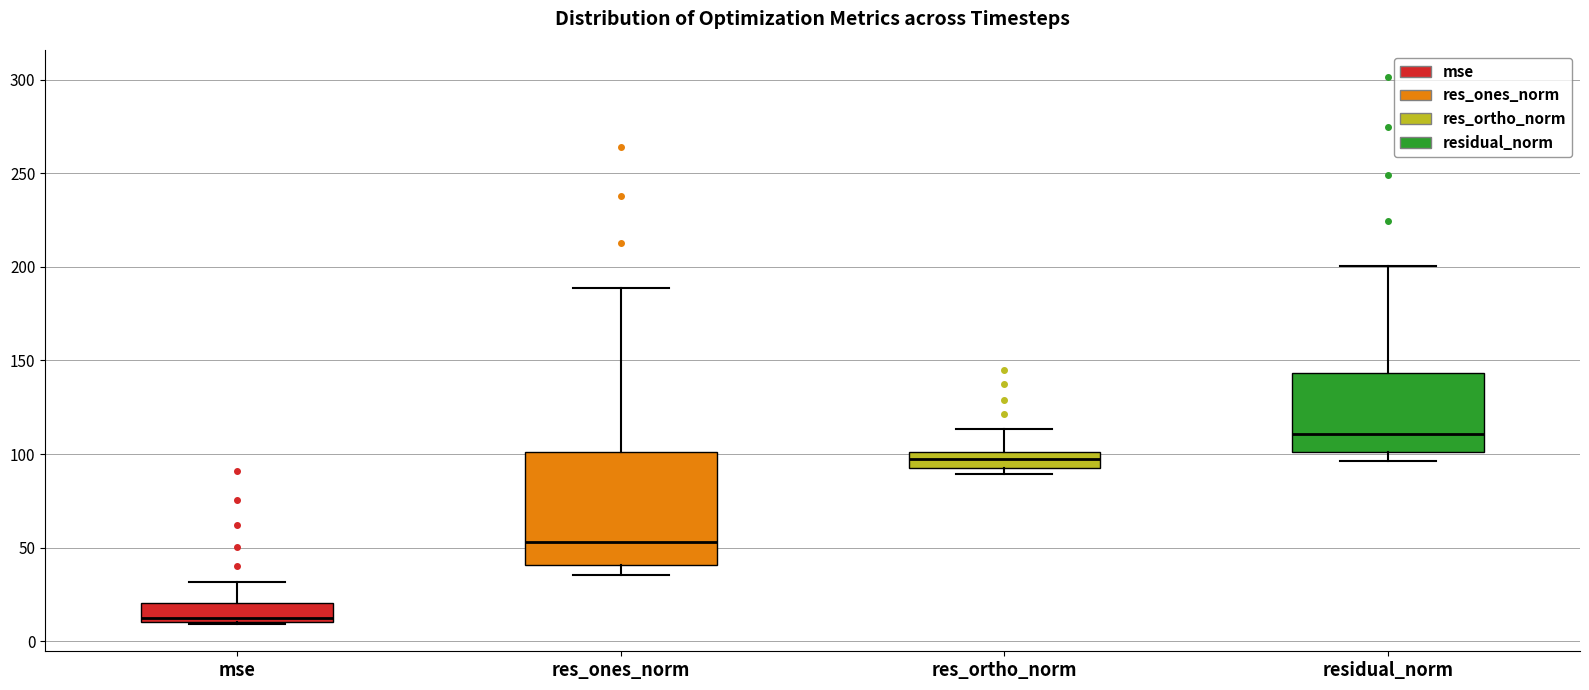

Reading left to right, transcribe this box plot: for each box, give where its median line is, the range the box spans, and where its two whiskers end, as read against the y-axis. The values are not printed on the chart, so give them approximately, as read against the axis.

mse: median 10 (just above the box's lower edge), box 10 to 20, whiskers 10 to 30
res_ones_norm: median 55, box 40 to 100, whiskers 35 to 190
res_ortho_norm: median 95 (inside the box), box 95 to 100, whiskers 90 to 115
residual_norm: median 110, box 100 to 145, whiskers 95 to 200